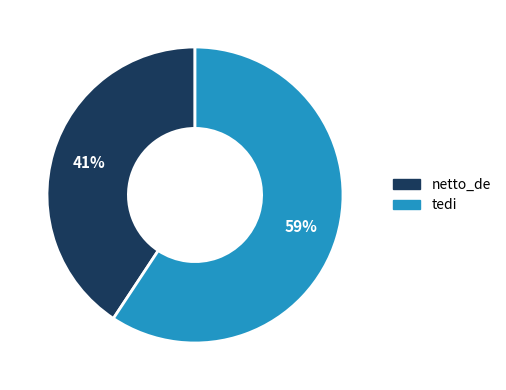

Is it true that tedi is 52% of the pie?

False